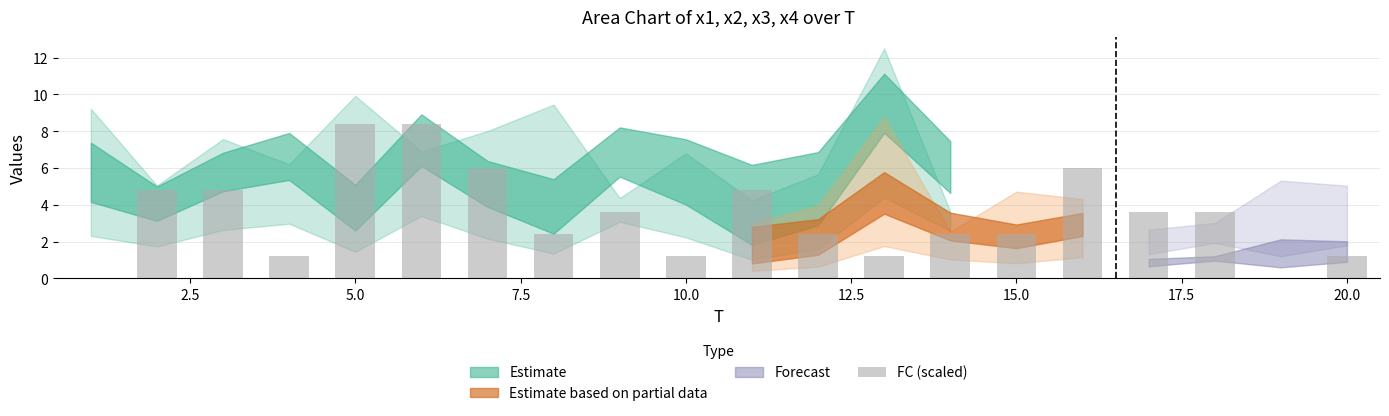

What is the maximum value shown in the chart?

8.4